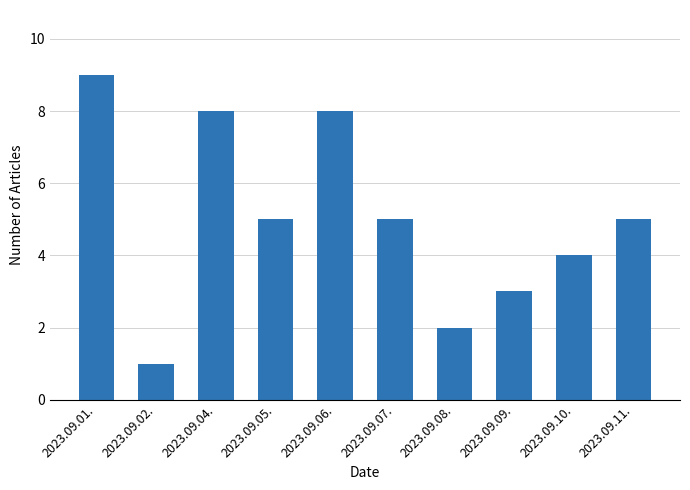

What is the difference between the values at 2023.09.02. and 2023.09.07.?

4